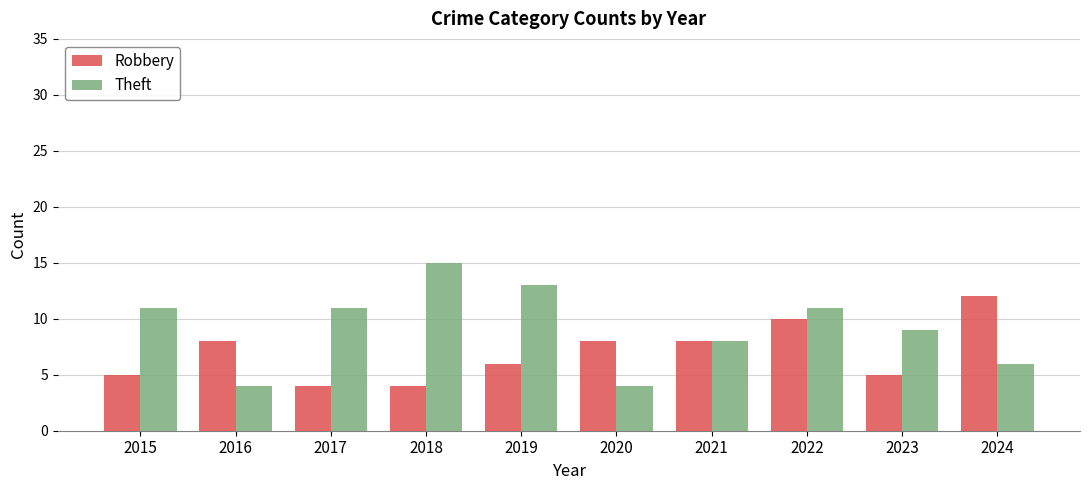

True or false: Robbery has a value of 10 at 2019.

False